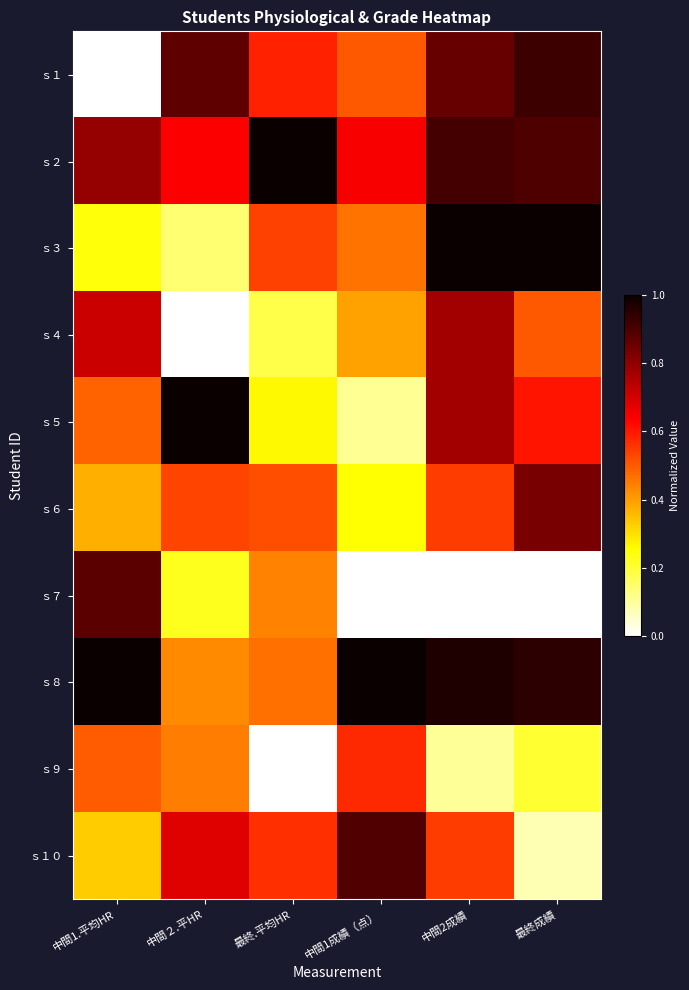

At which category is the sum across all series the highest?

中間2成績